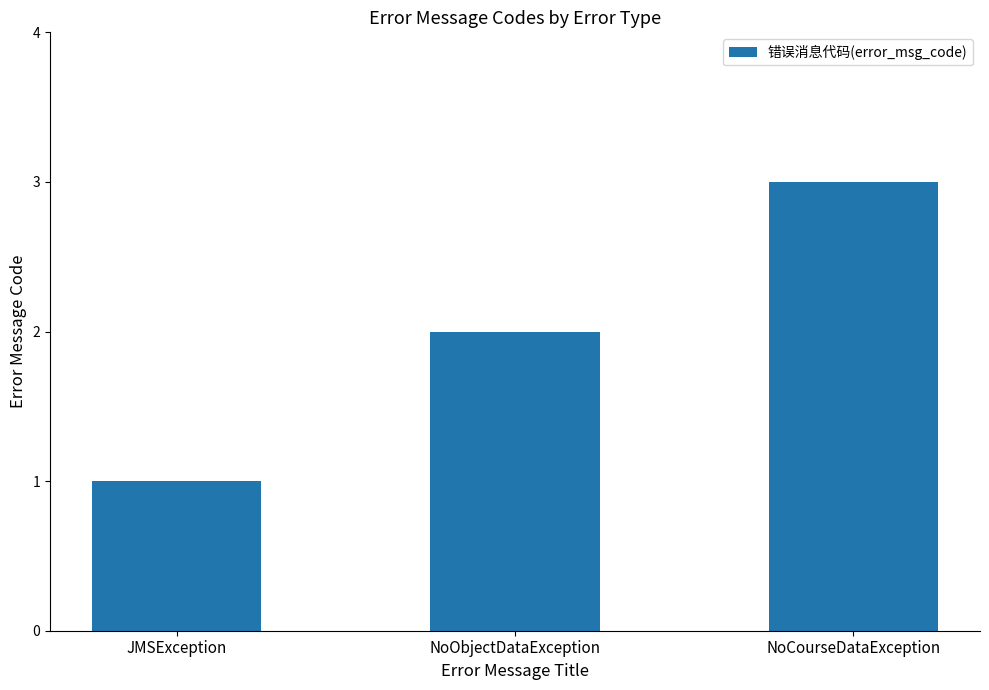

Reading right to left, what are all the values shown in this chart?

NoCourseDataException=3	NoObjectDataException=2	JMSException=1